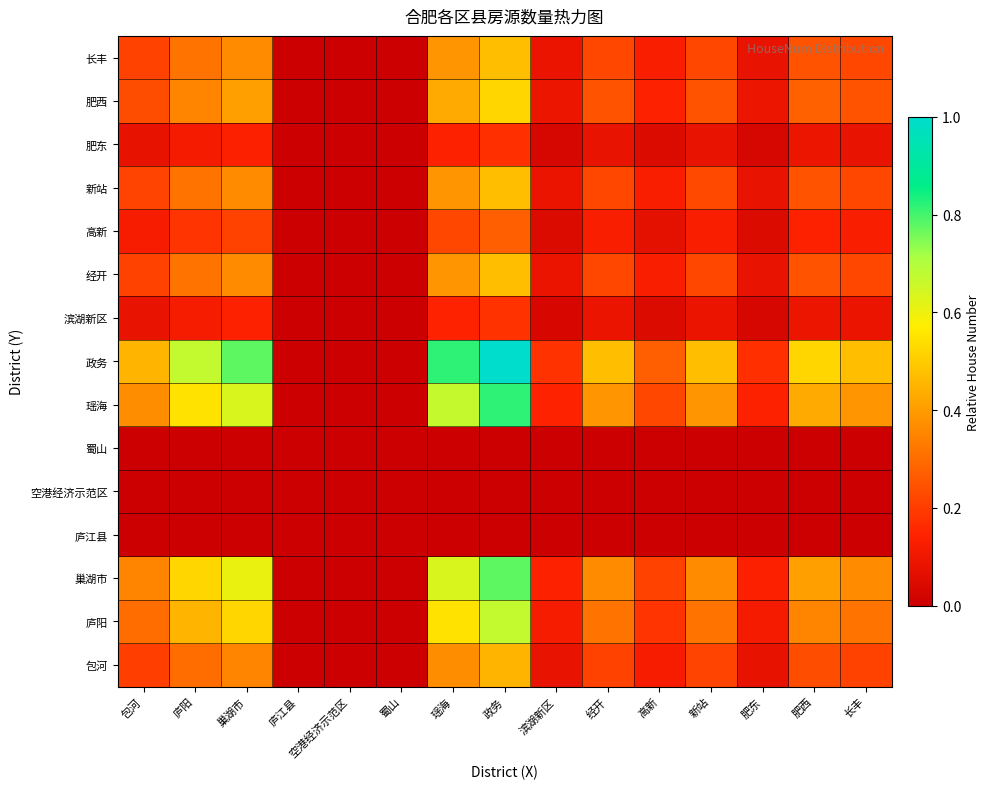

At how many categories does at least one series exceed 0?

15